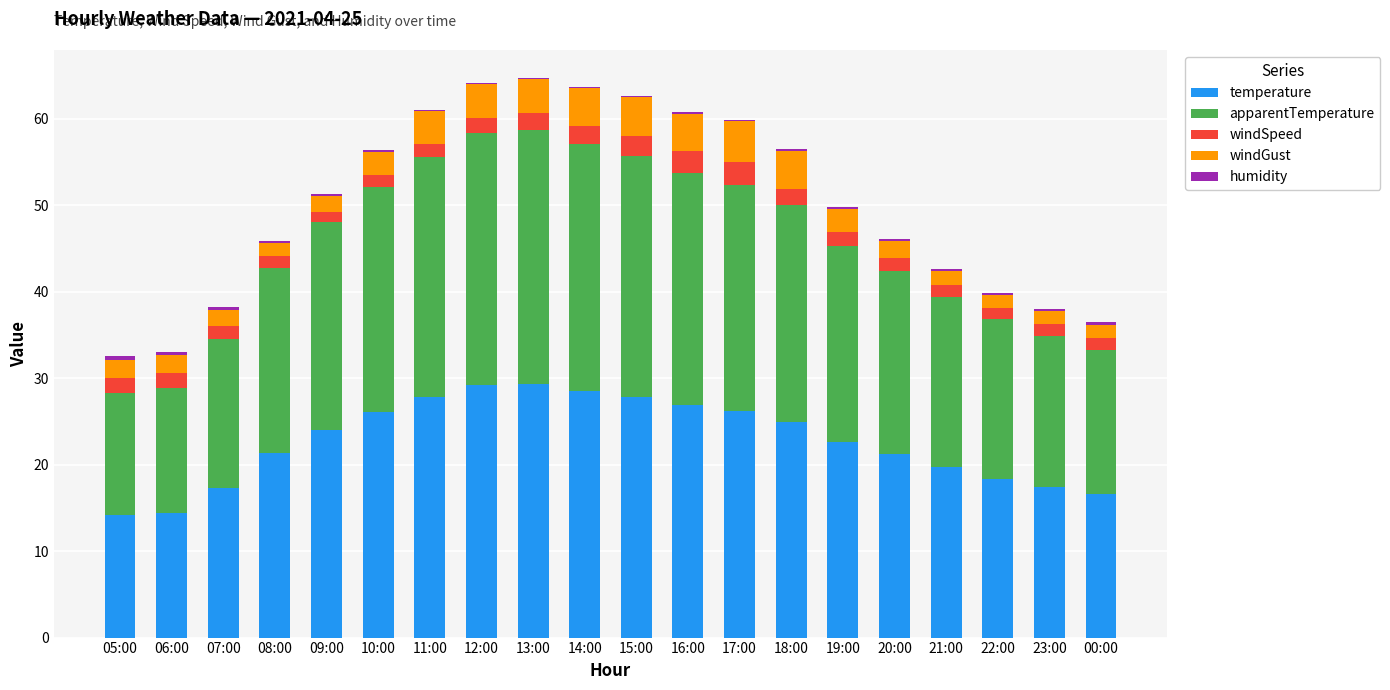

Does the chart contain stacked bars?

Yes